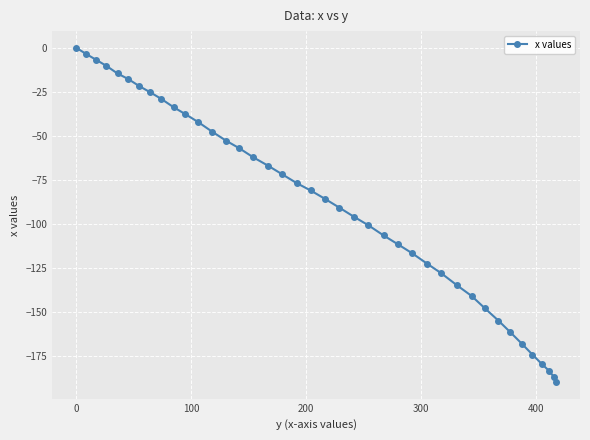

What is the value of the 22nd point from the left?

-90.9